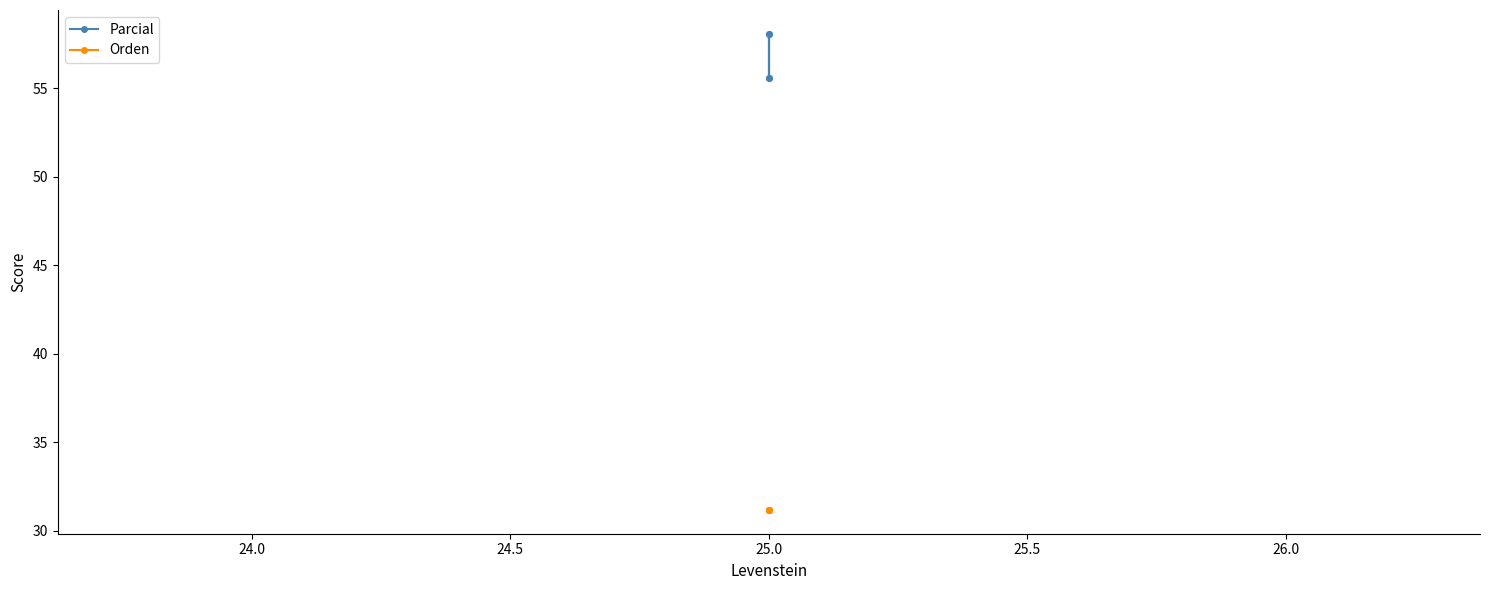

What is the difference between the maximum and minimum values in the Parcial series?

2.5